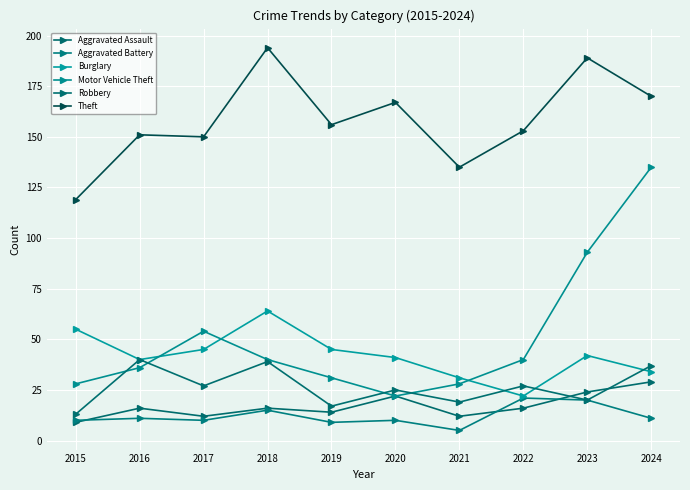

Which has a higher value, 2021 or 2020?

2020